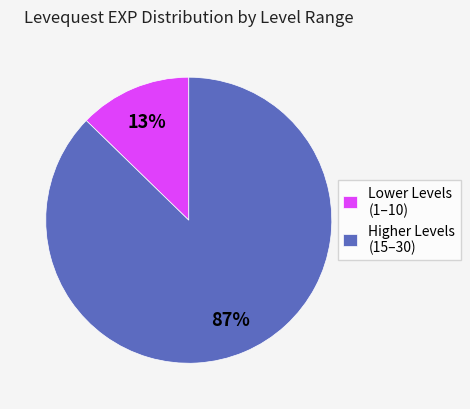

Count the number of slices in the pie.

2